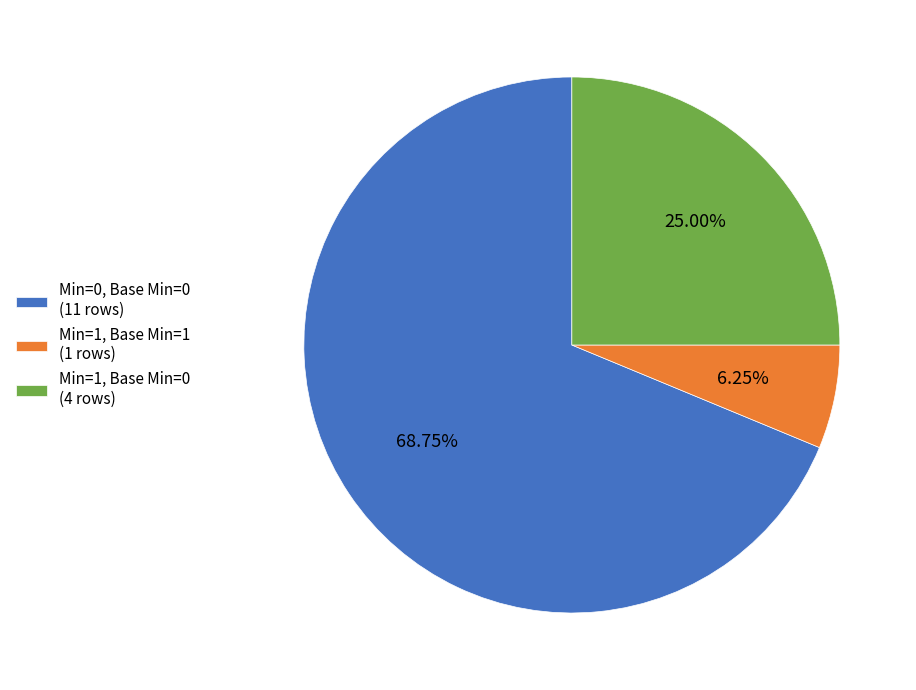

How many segments does this pie chart have?

3